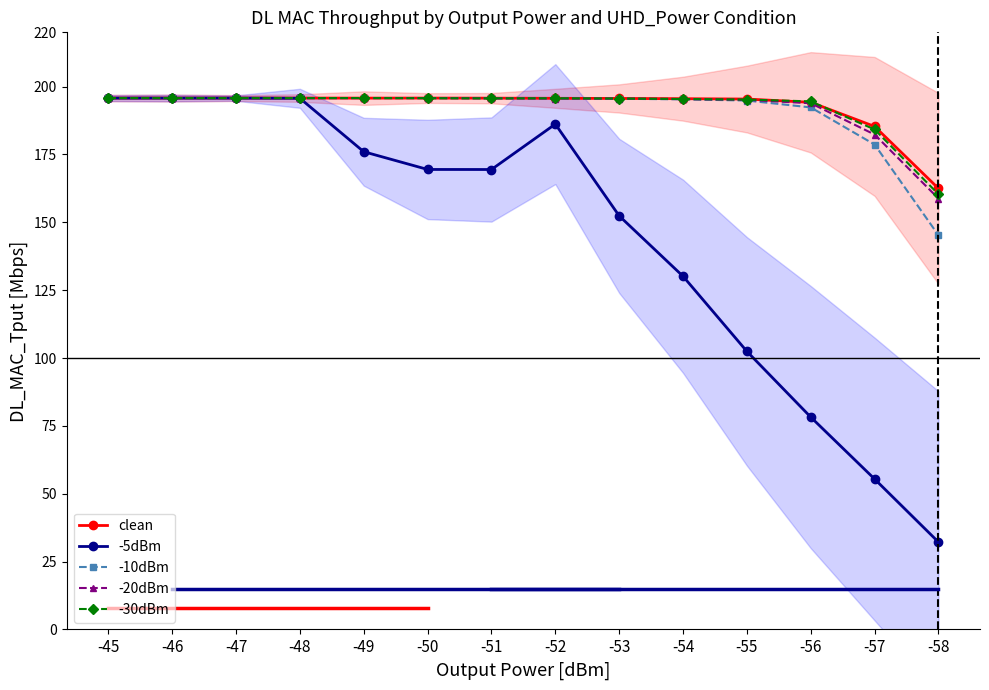

What is the minimum value for -30dBm?

160.3